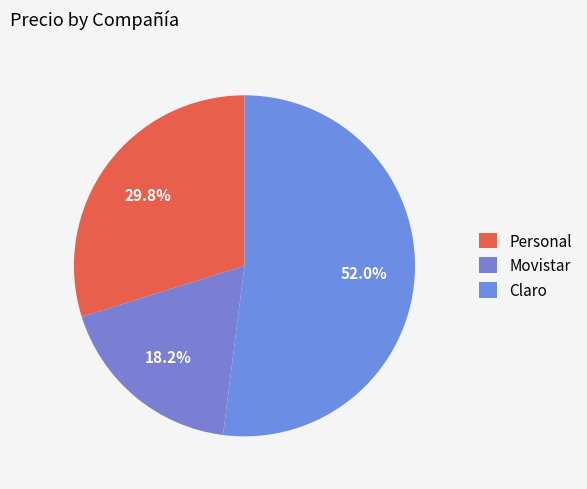

What is the majority slice?

Claro